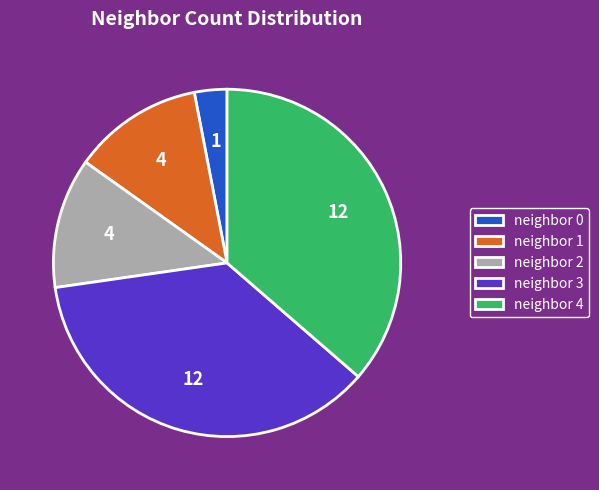

Is it true that neighbor 4 is 50% of the pie?

False